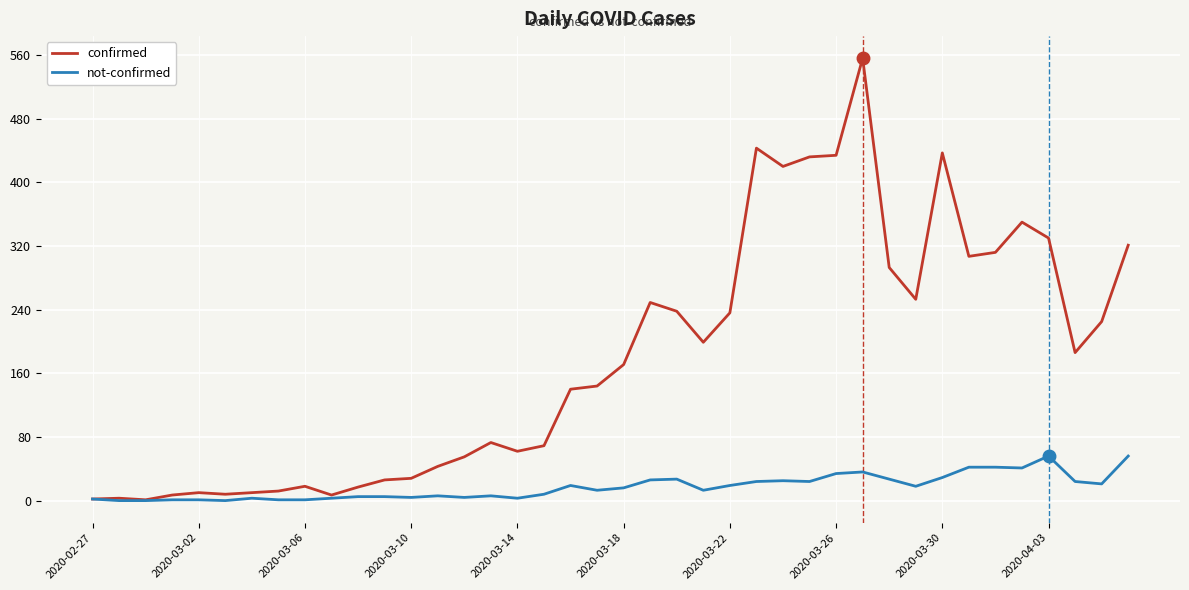

Which series has the widest spread of values?

confirmed